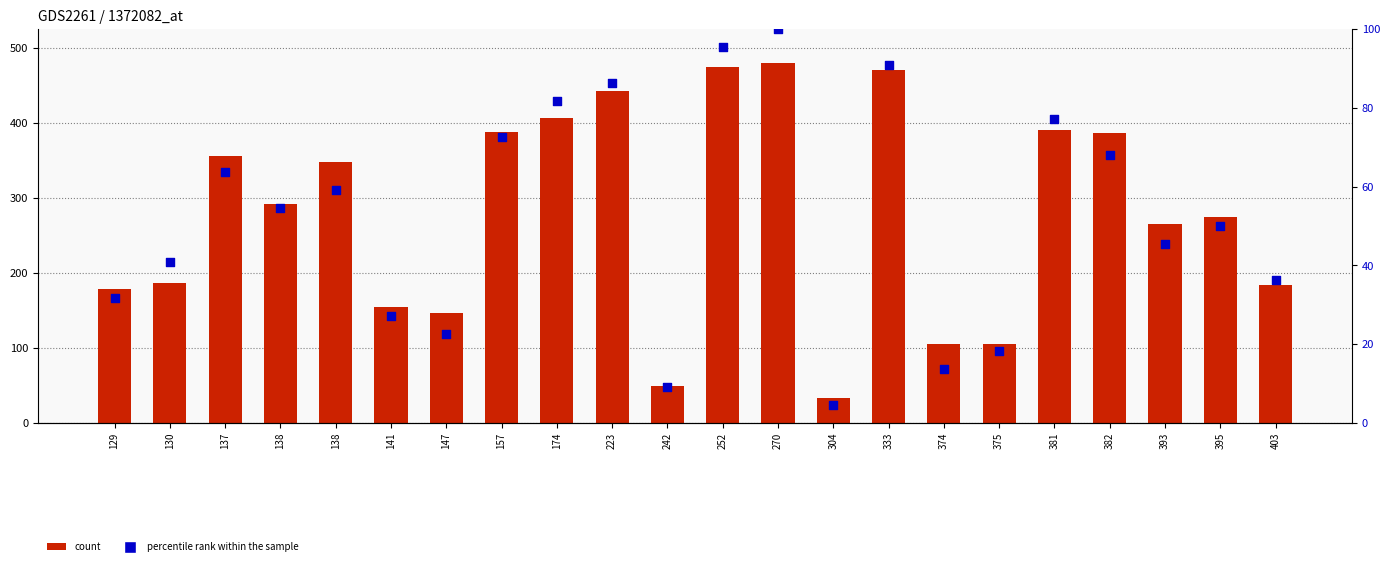

Is the value of count at 137 greater than the value of percentile rank within the sample at 242?

Yes